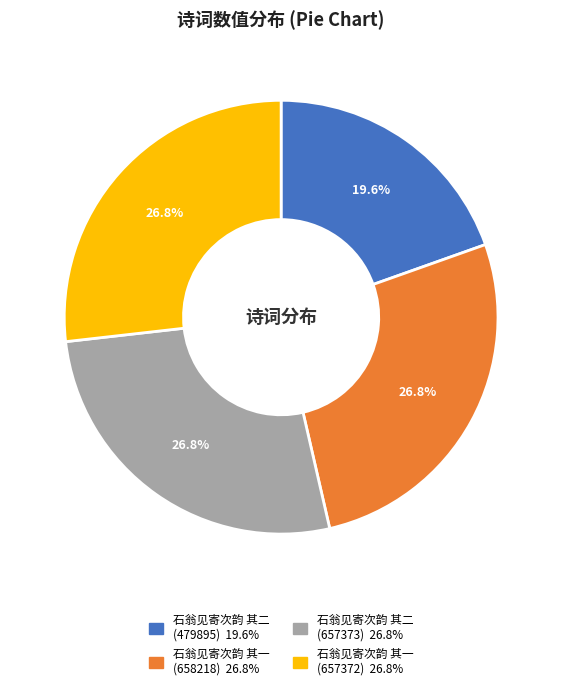

The 石翁见寄次韵 其二 (657373) slice represents 17% of the pie. True or false?

False